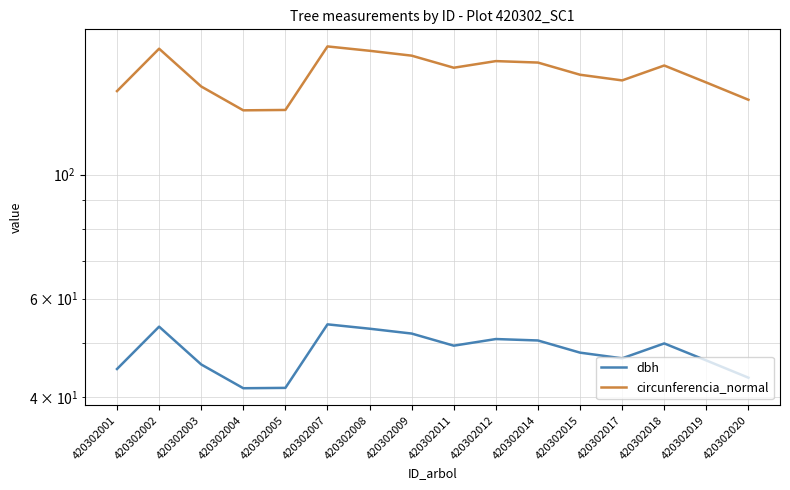

Between 420302011 and 420302018, which series saw the biggest shift?

circunferencia_normal